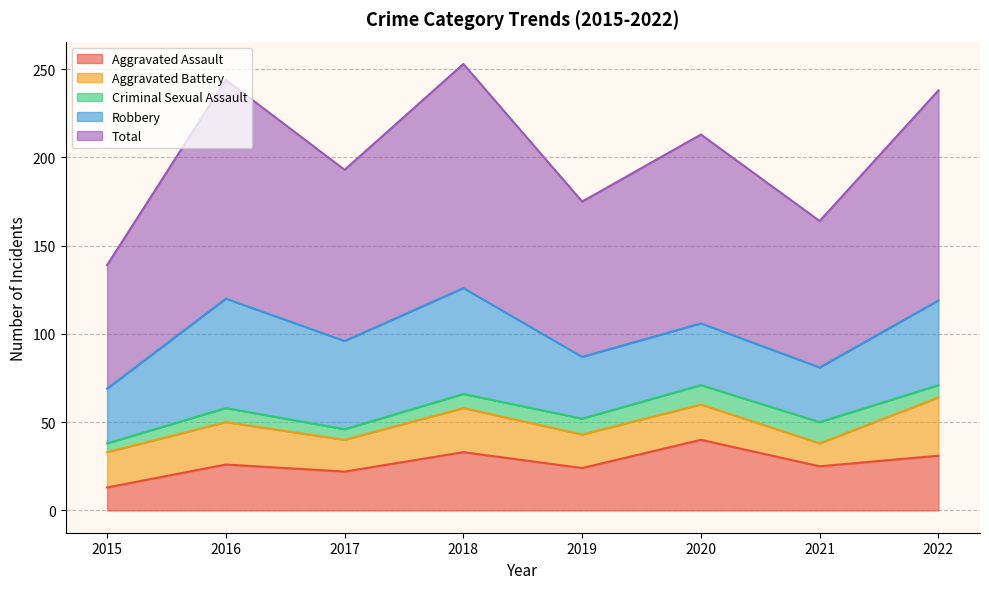

Which series has the largest total across all categories?

Total